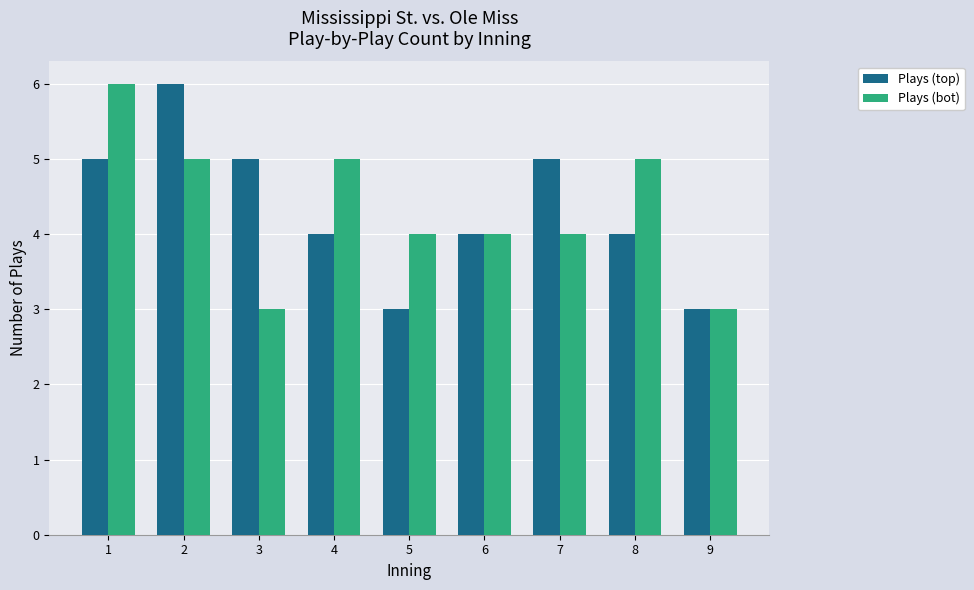

At which label does Plays (bot) reach its peak?

1